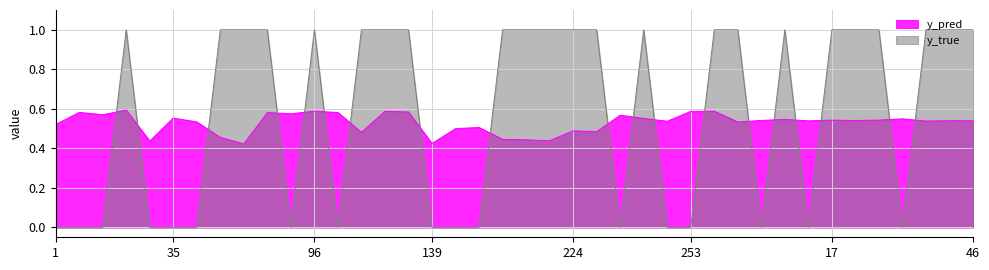

What is the maximum value shown in the chart?

1.0